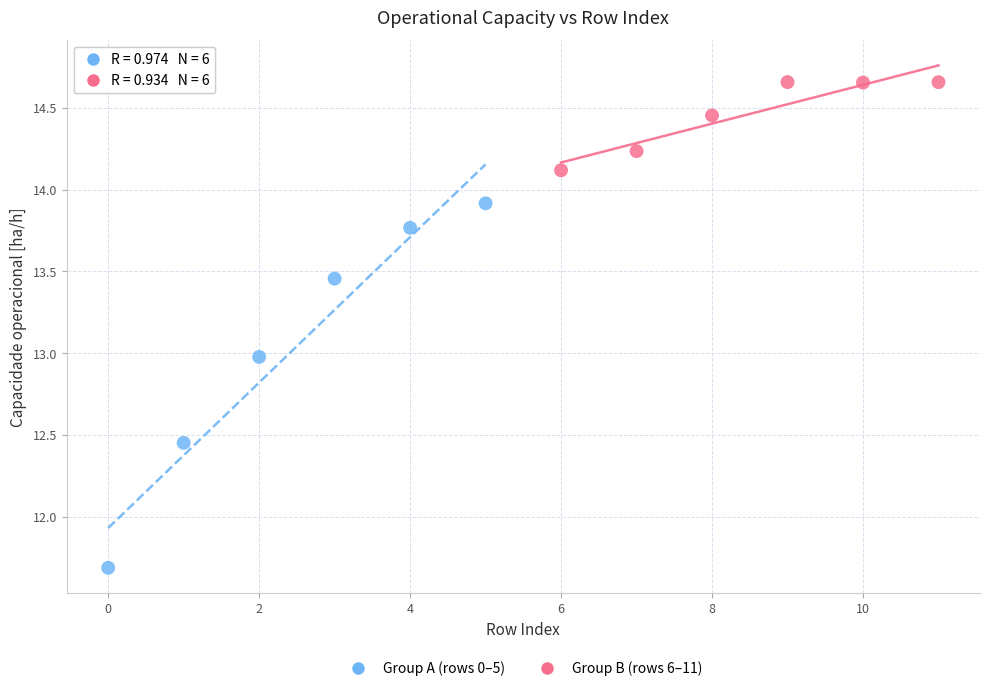

Which series reaches the minimum Y coordinate?

Group A (rows 0–5)